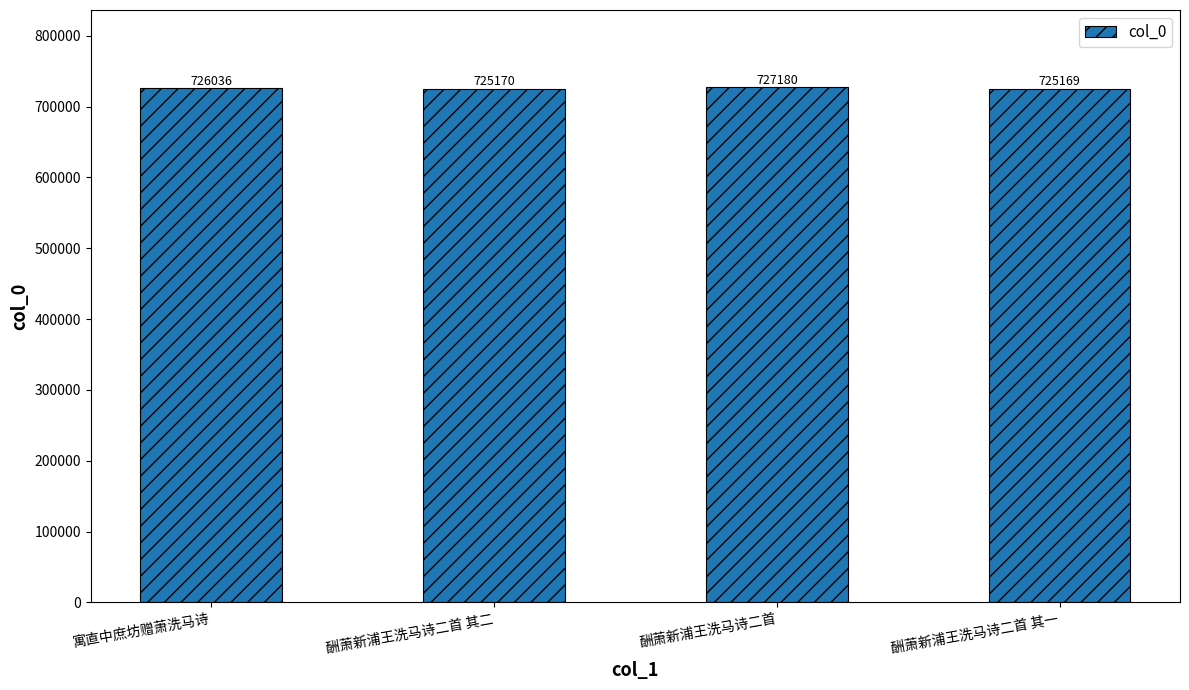

Approximately how many times larger is the value at 寓直中庶坊赠萧洗马诗 compared to 酬萧新浦王洗马诗二首?

1.0